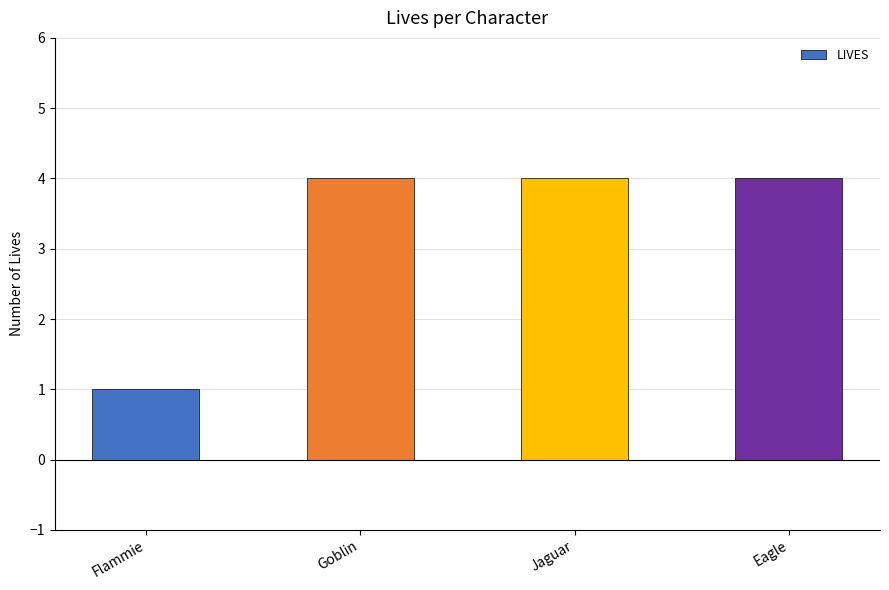

What is the sum of all values?

13